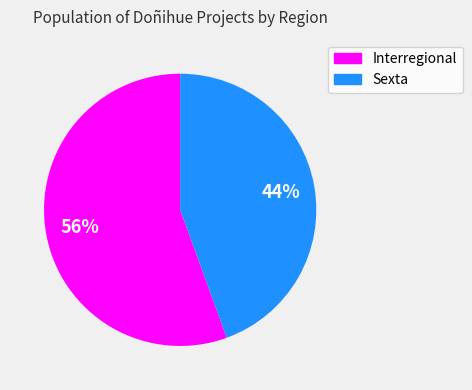

Do Interregional and Sexta together represent more than half of the pie?

Yes